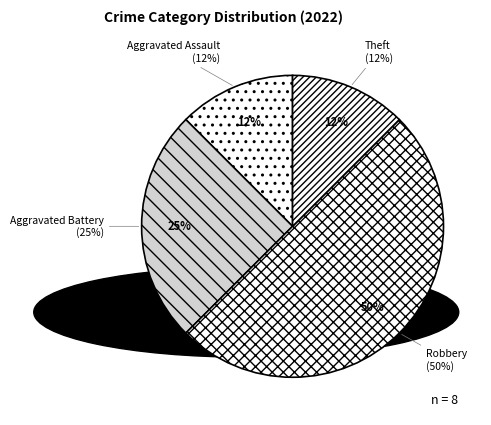

What percentage is the Theft slice, to the nearest percent?

12%